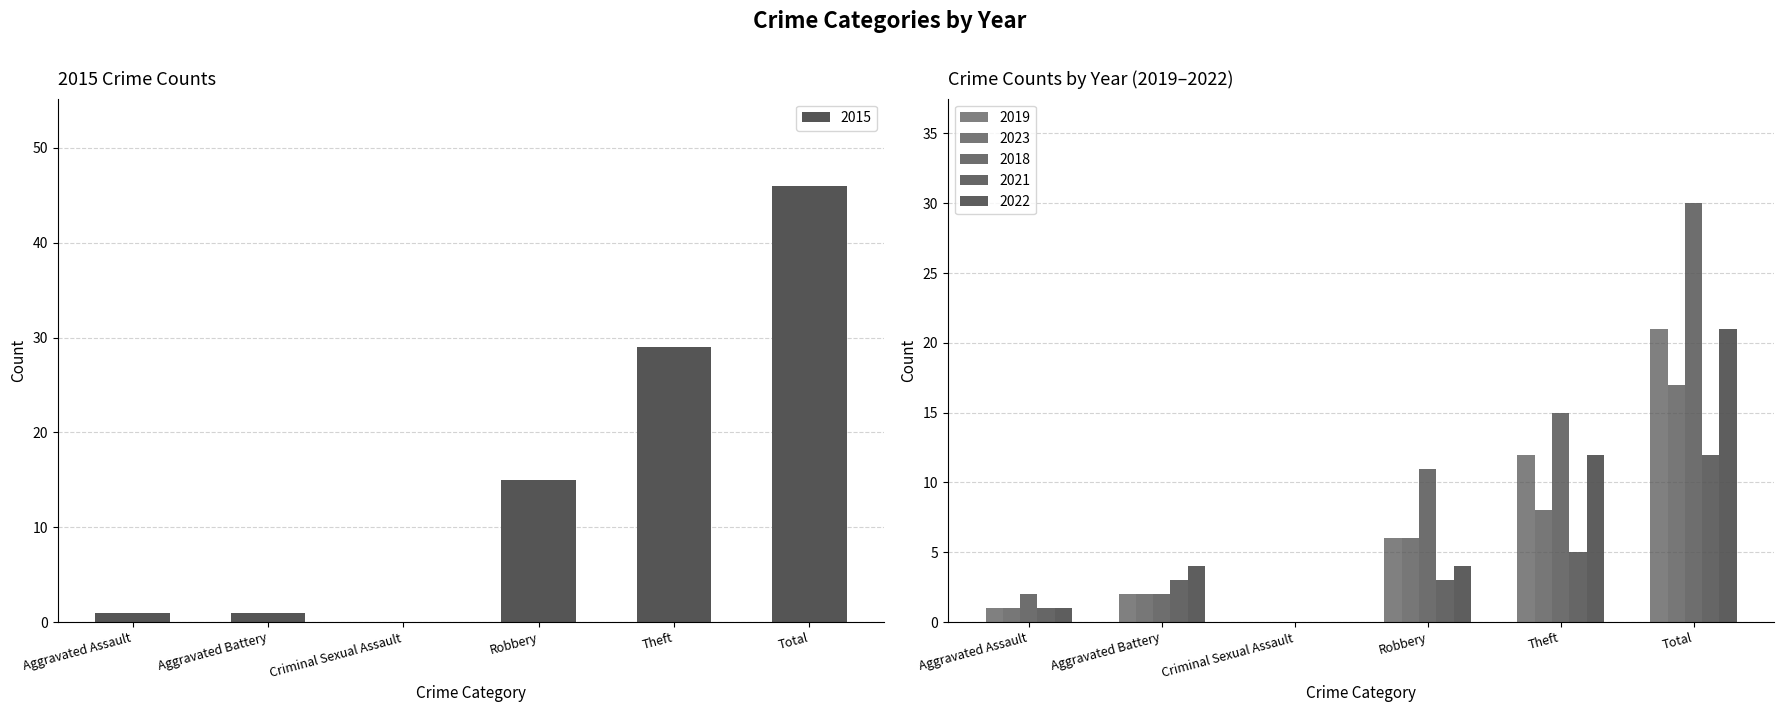

At which label does 2019 reach its peak?

Total